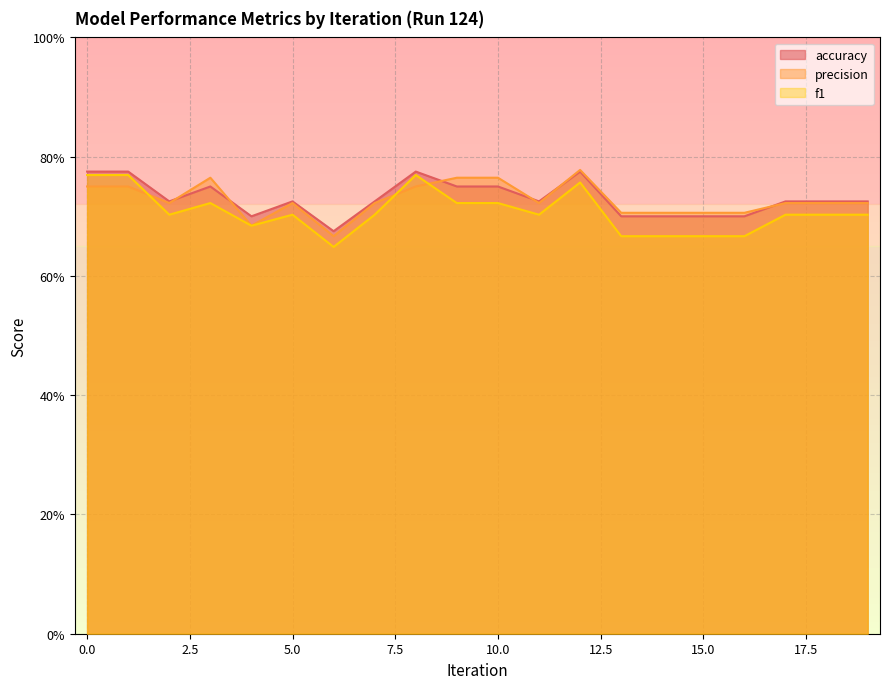

The precision series shows 0.7 at 5. True or false?

True